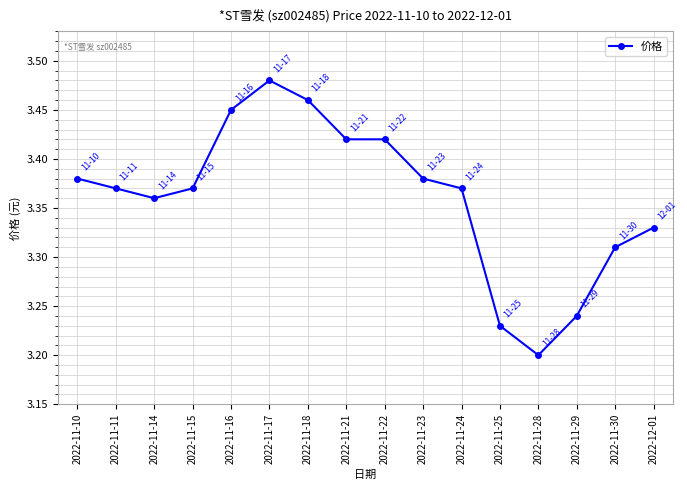

Where is the first local minimum?

2022-11-14